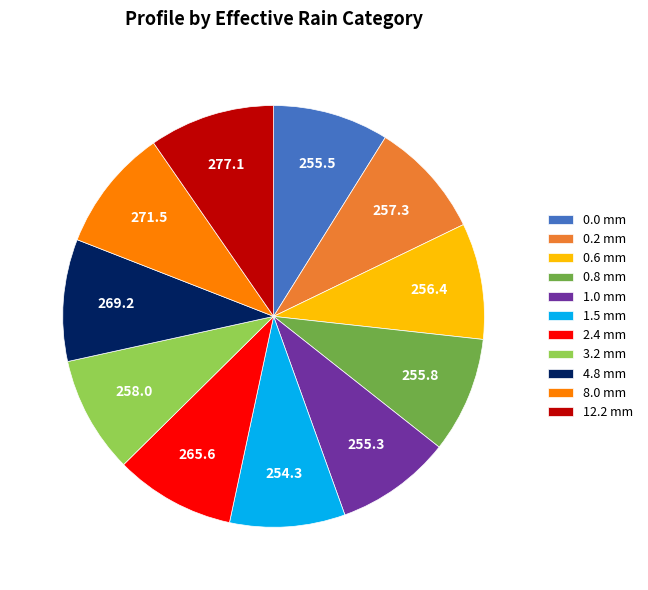

What is the ratio of the value at 3.2 mm to the value at 0.8 mm?

1.0